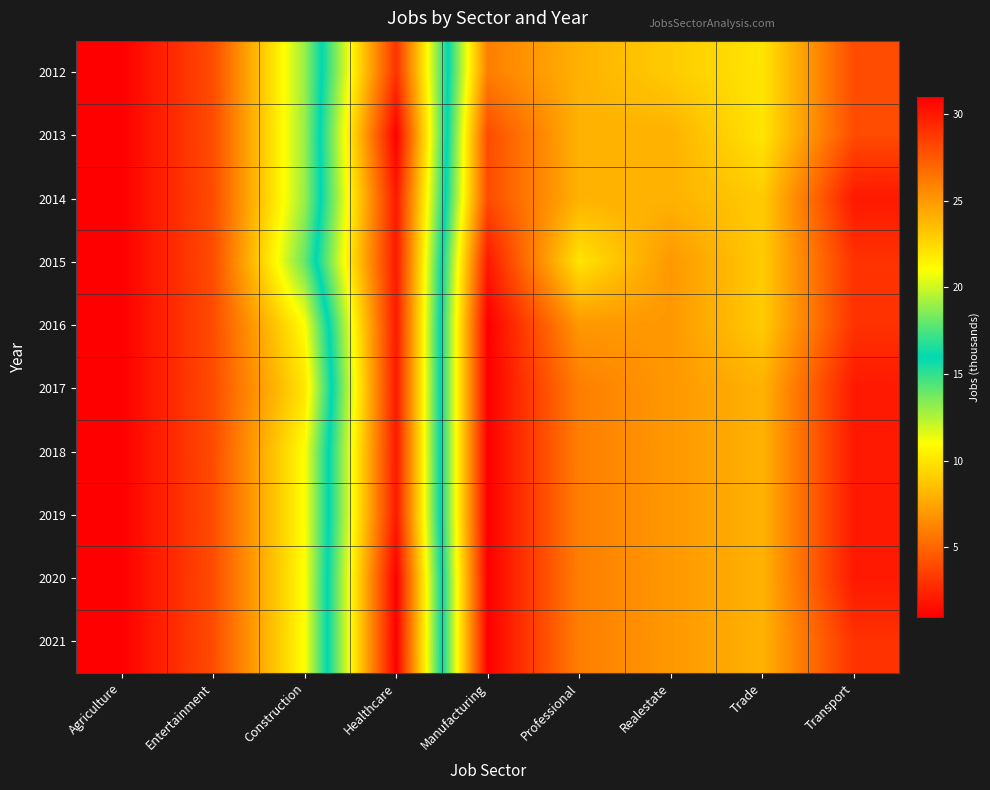

Which has a higher value, Entertainment or Manufacturing?

Manufacturing